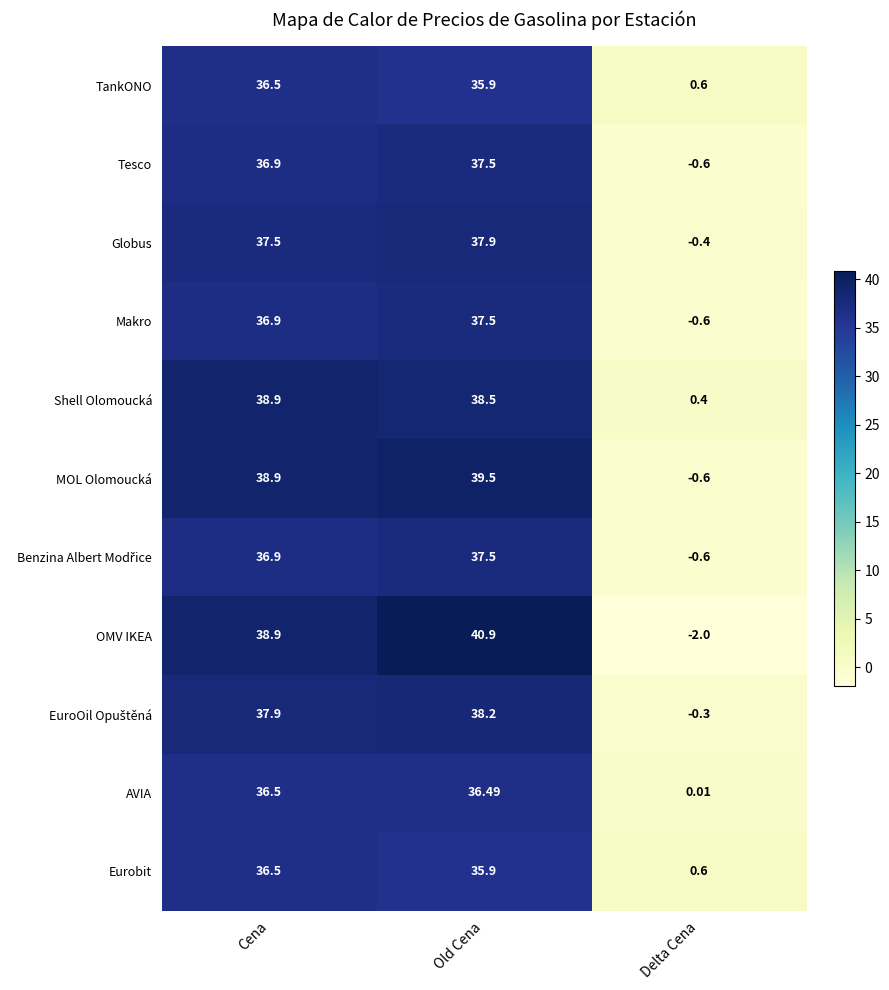

How many data points in OMV IKEA are above 38?

2